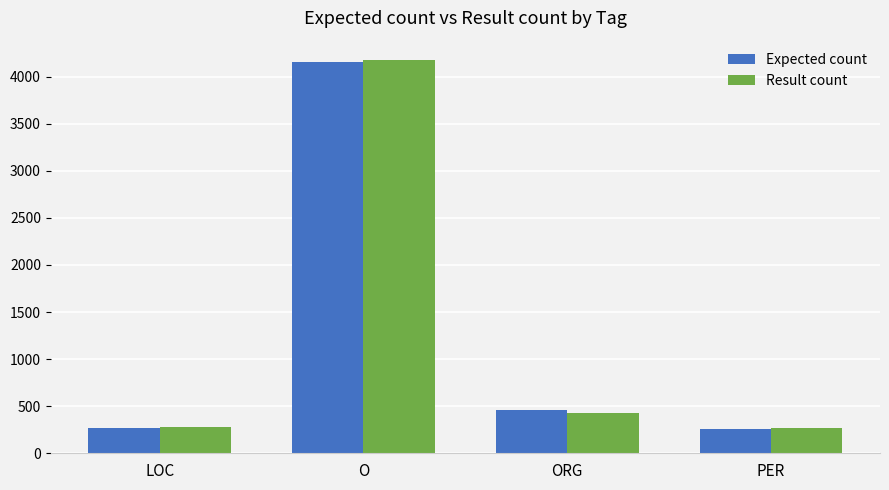

At which category is the sum across all series the highest?

O